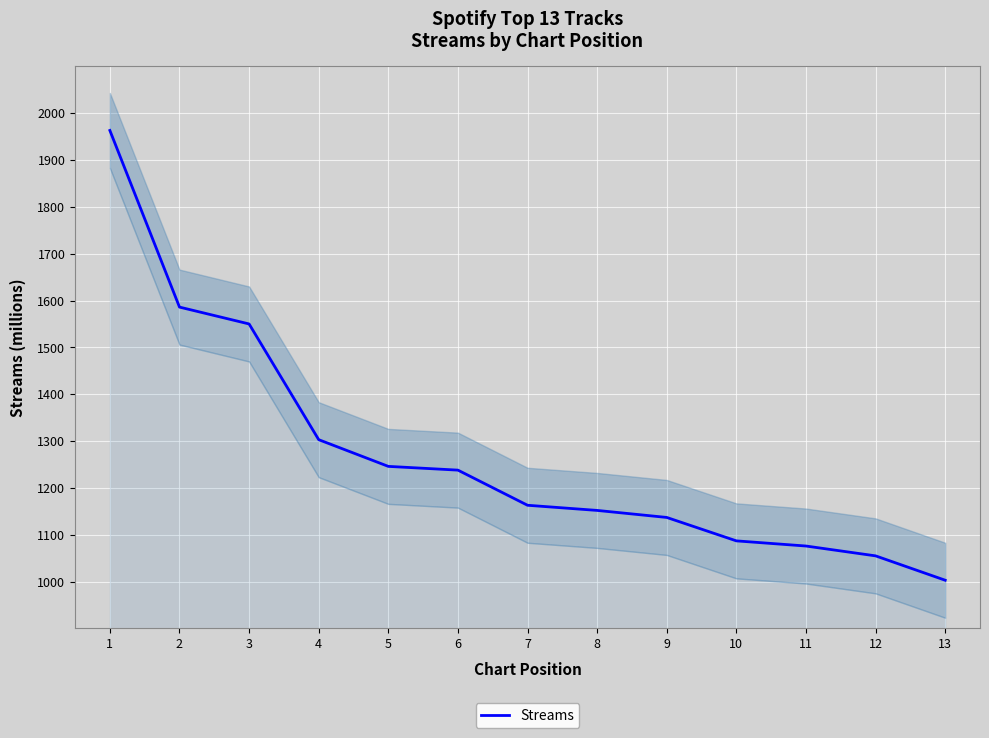

List the labels in order of value, smallest first.

13, 12, 11, 10, 9, 8, 7, 6, 5, 4, 3, 2, 1